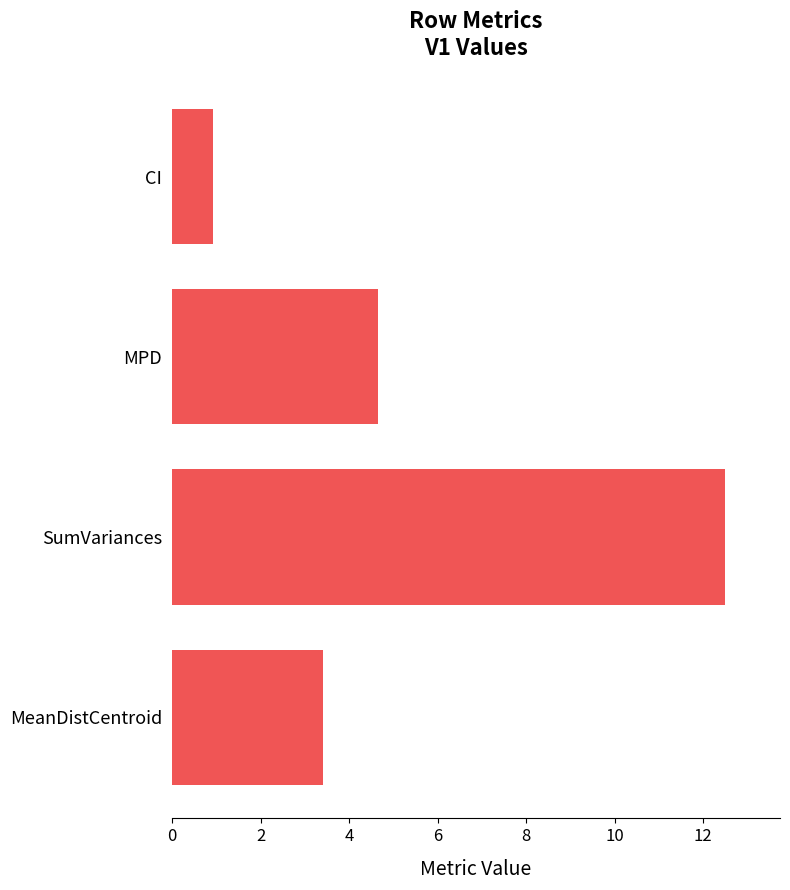

What value does the data have at CI?

0.9